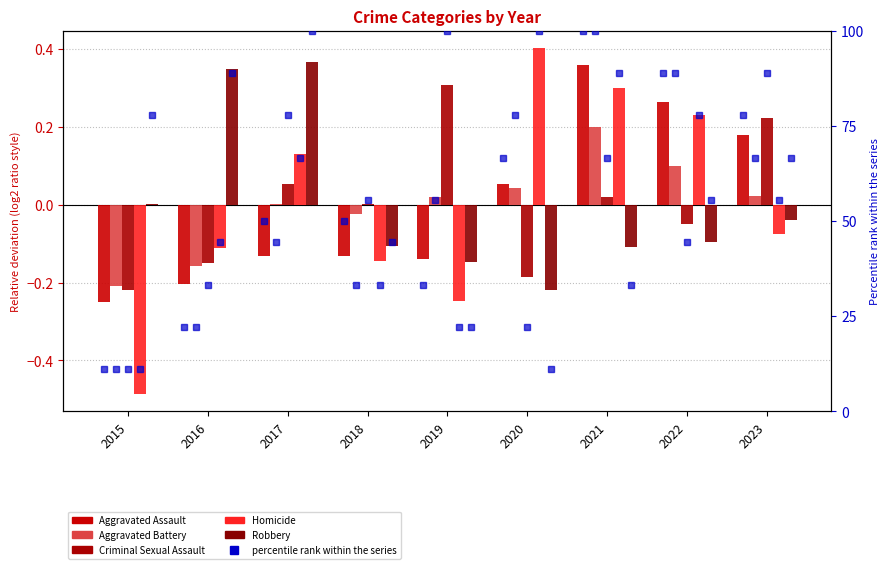

What is the total value across all series at 2015?

-1.2